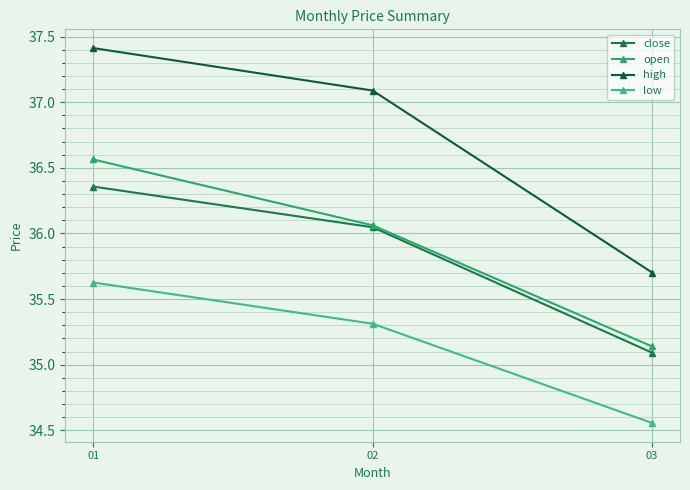

Which series has the largest total across all categories?

high